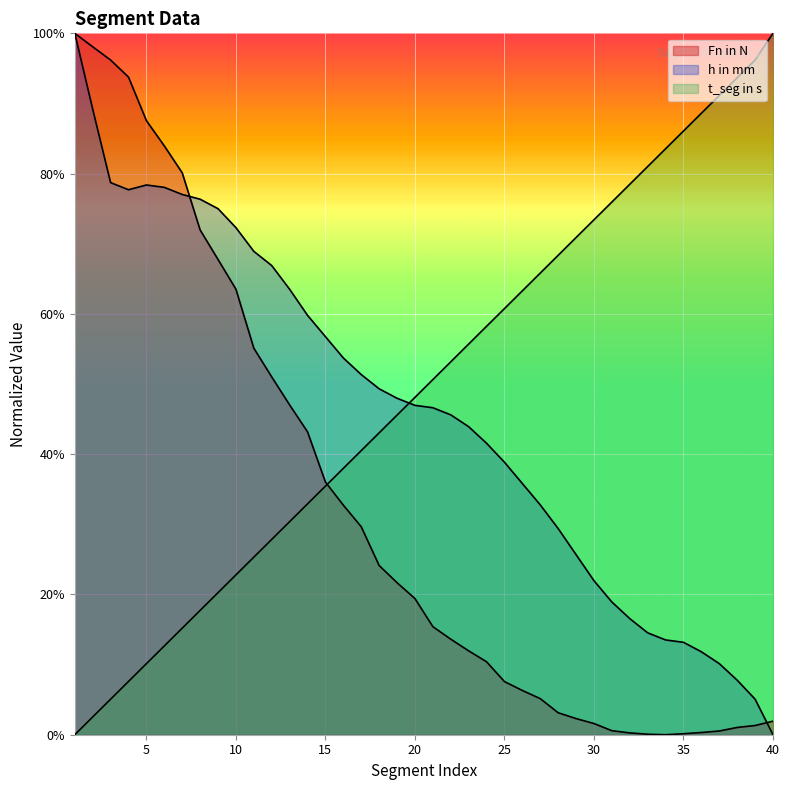

Which series has the largest total across all categories?

t_seg in s